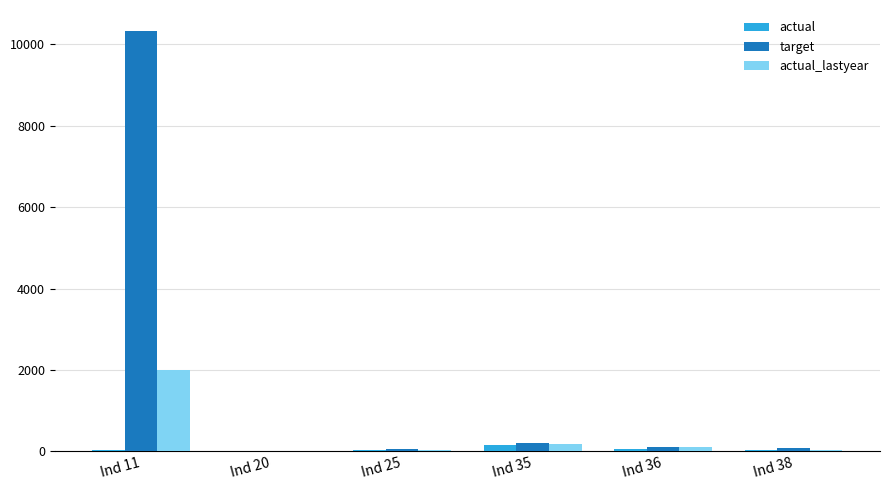

What is the greatest value displayed?

10327